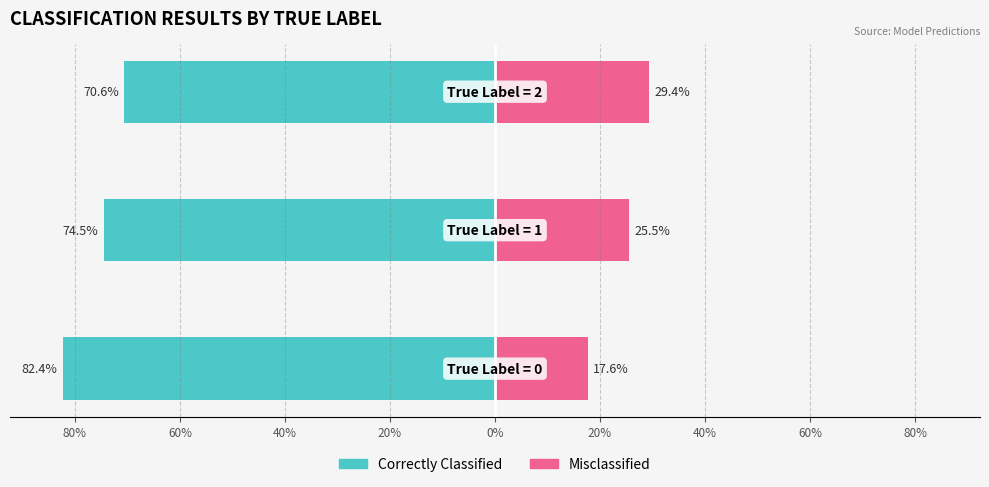

What is the value of the Misclassified bar at the 1st from the left?

17.6